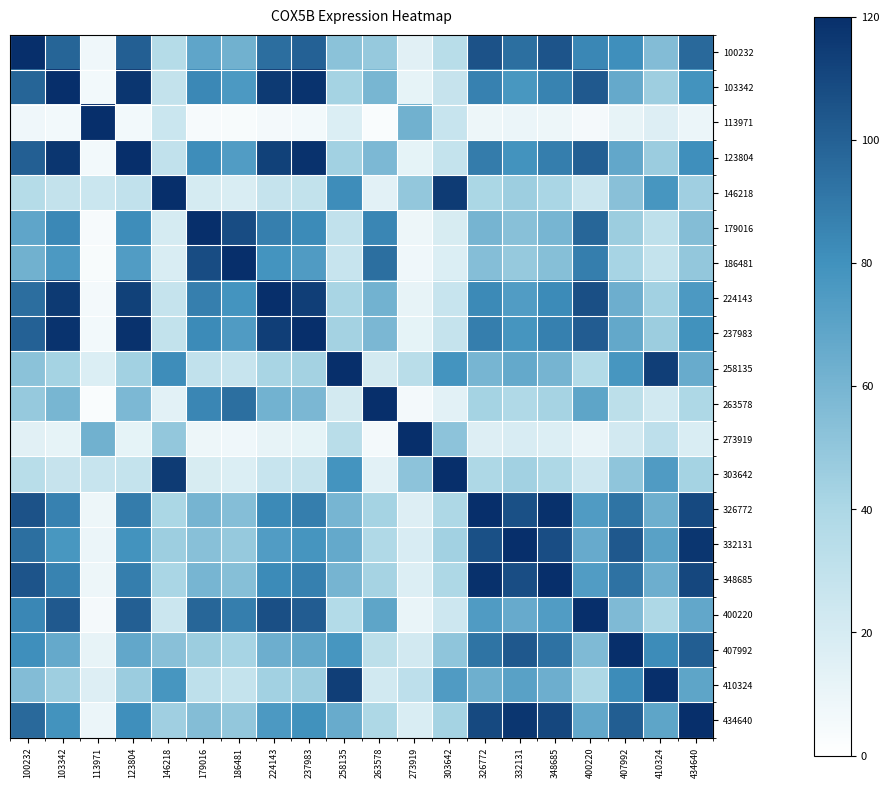

What is the total value across all series at 400220?

1350.7